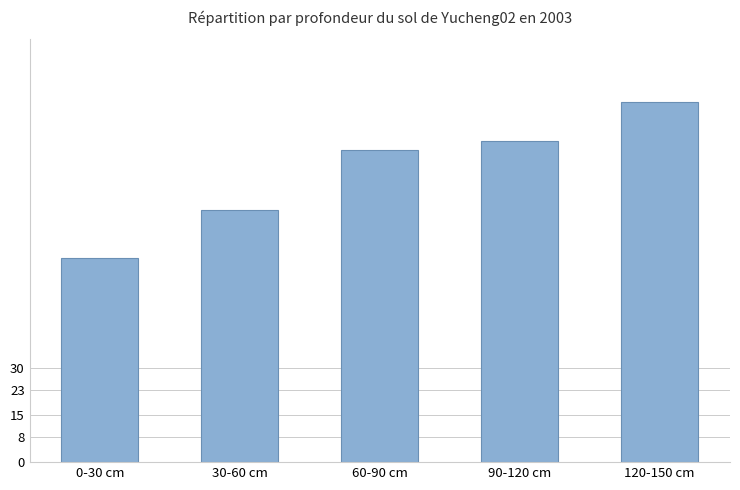

The value at 0-30 cm is 65.1. True or false?

True